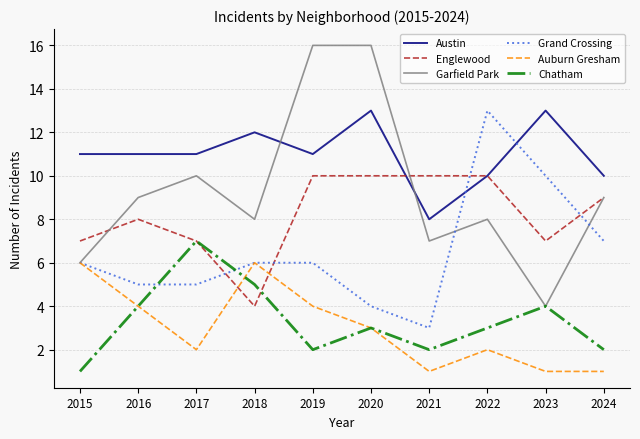

Which series has the largest range (max minus min)?

Garfield Park